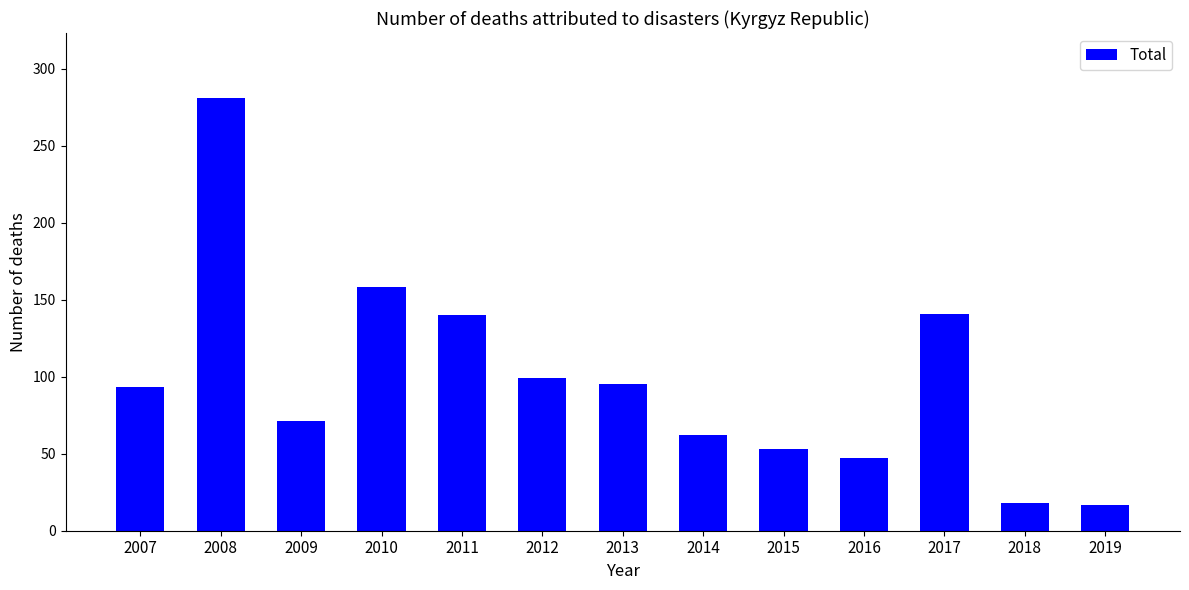

What is the difference between the maximum and second lowest values?

263